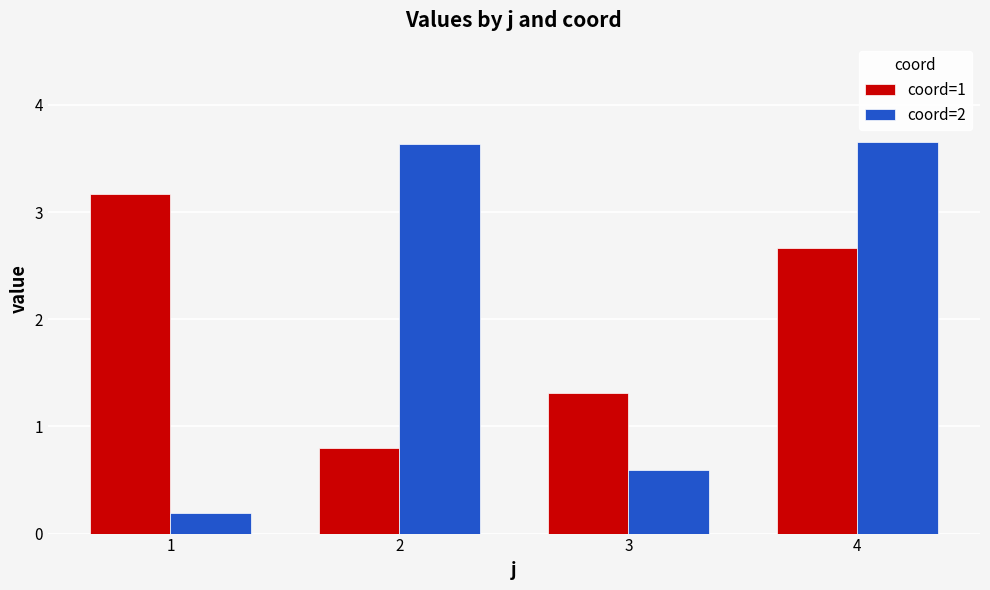

How many bars are there in total?

8